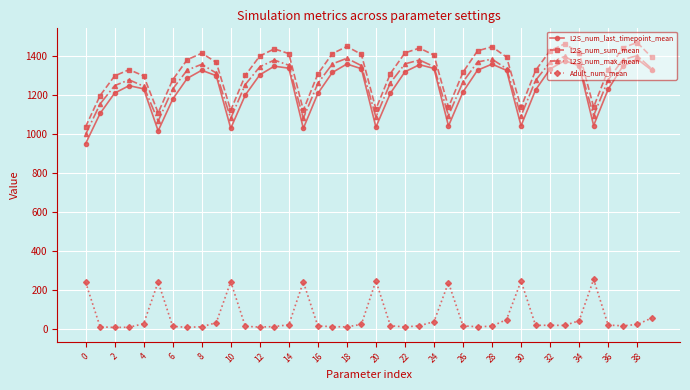

True or false: L2S_num_last_timepoint_mean and Adult_num_mean intersect in this chart.

False